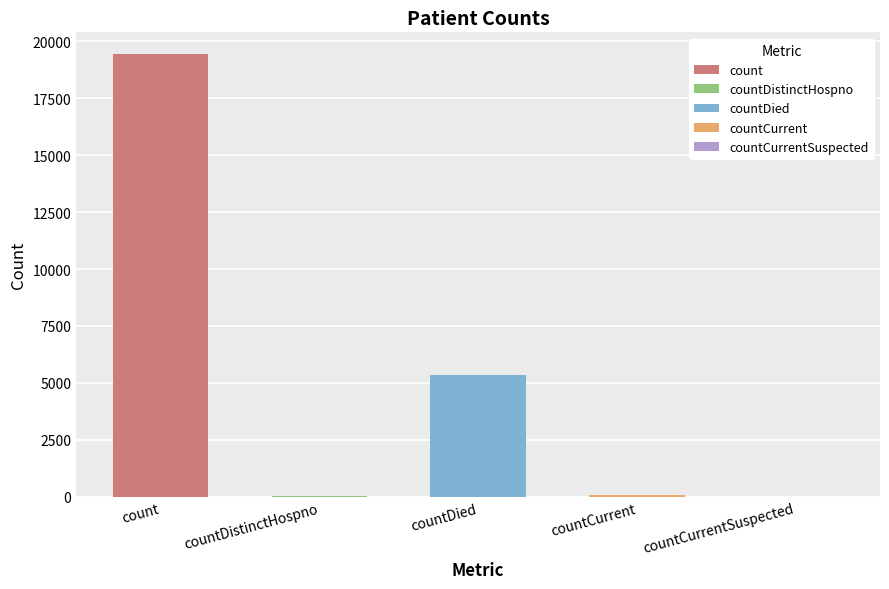

Approximately how many times larger is the value at countDied compared to count?

0.3